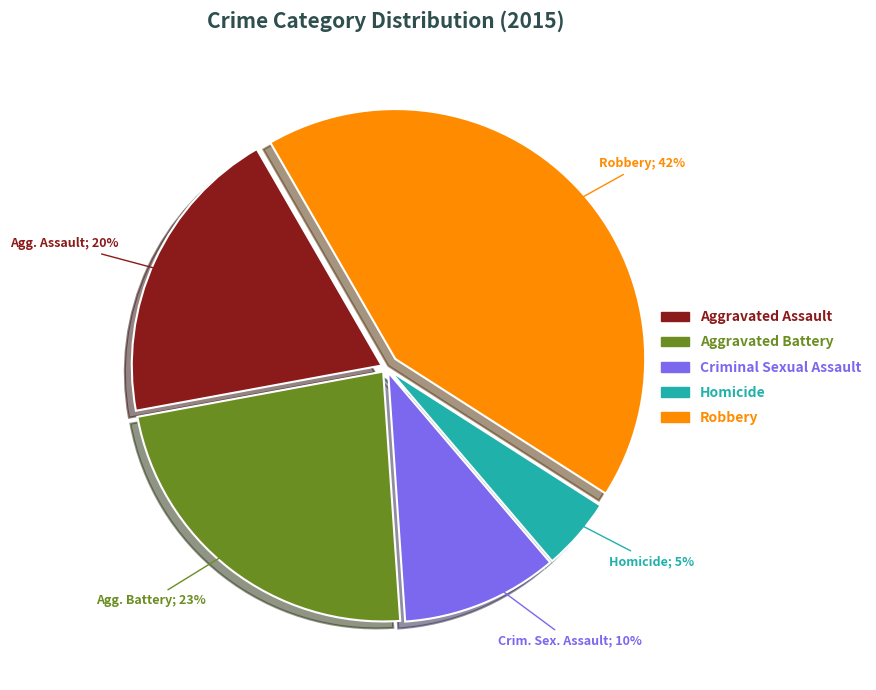

To the nearest percent, what is the difference between the Homicide and Aggravated Battery slice percentages?

18%